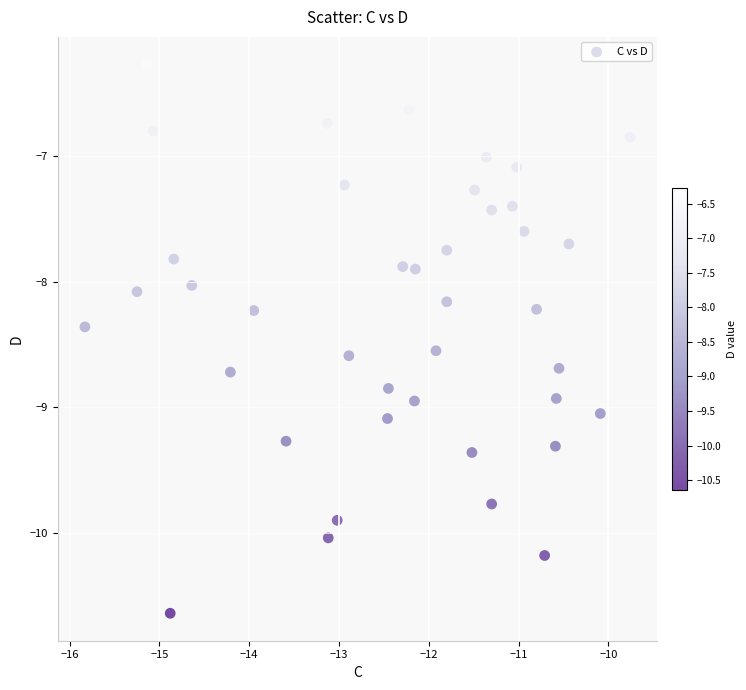

What is the range of Y values (max minus min)?

4.4